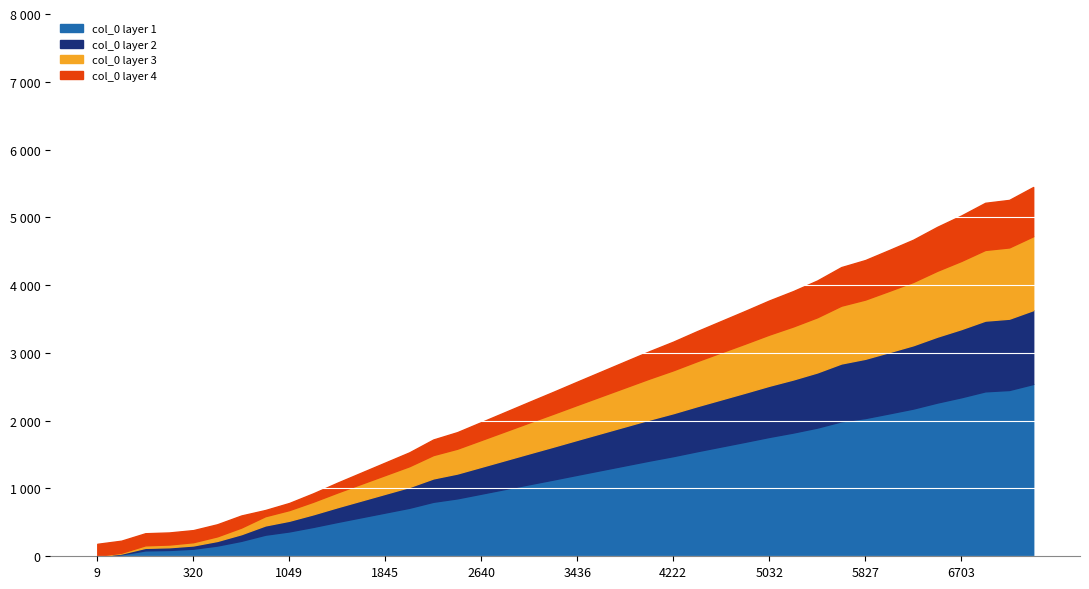

Between 3436.0 and 2442.0, which is larger?

3436.0